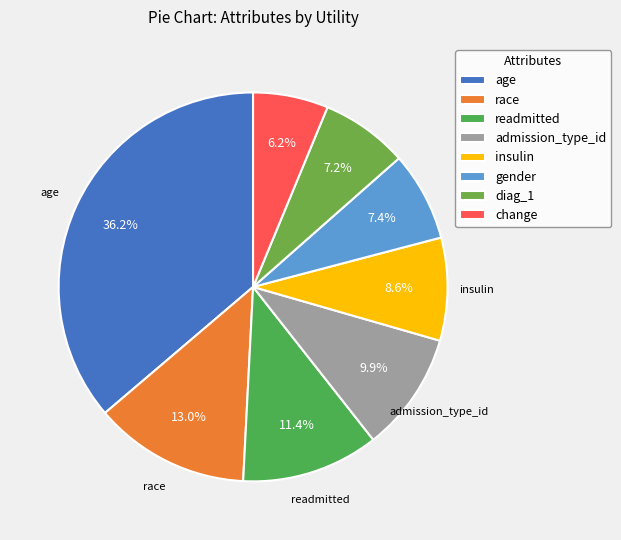

Does diag_1 account for over 50% of the chart?

No